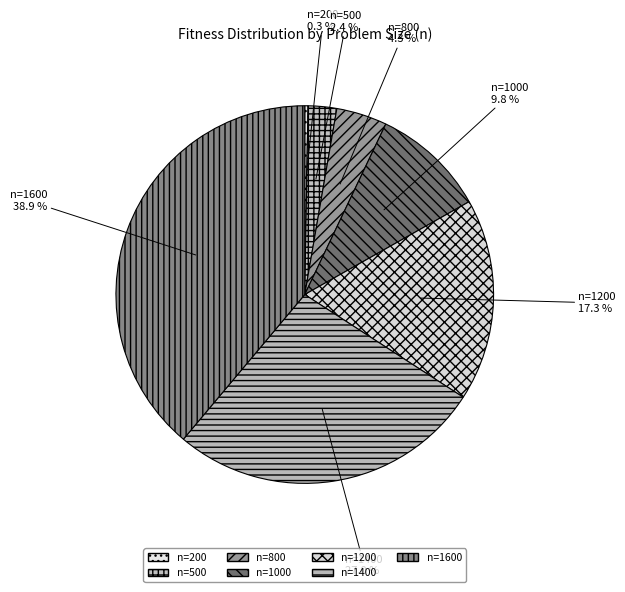

What percentage is NOT represented by n=500?

97.6%